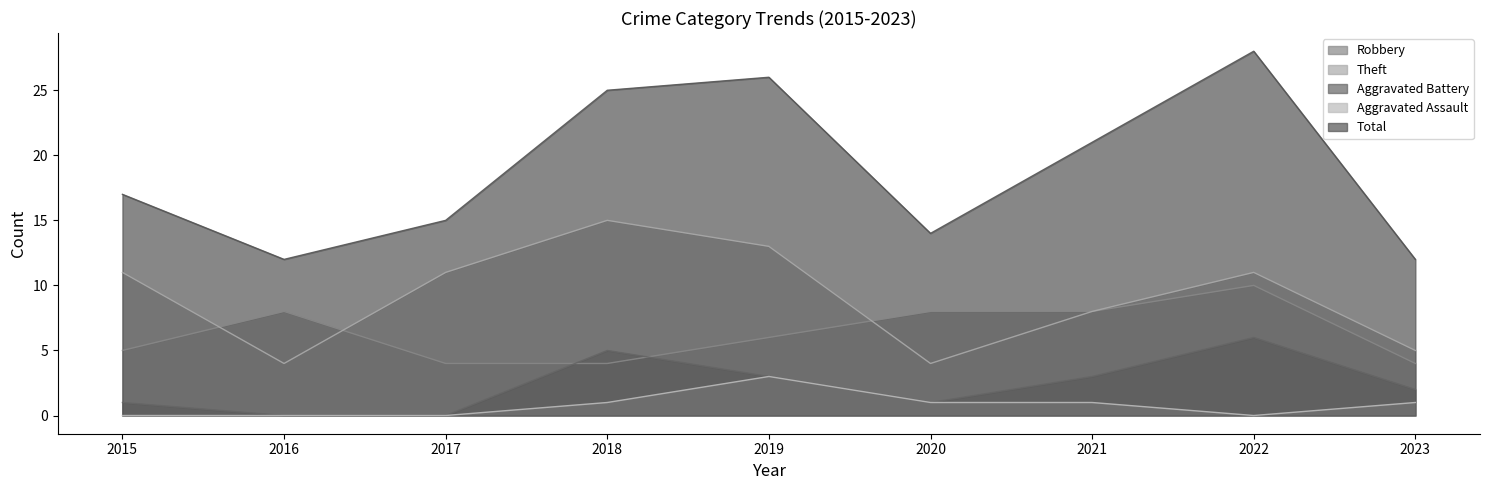

At which category does Aggravated Assault reach its first local peak?

2019